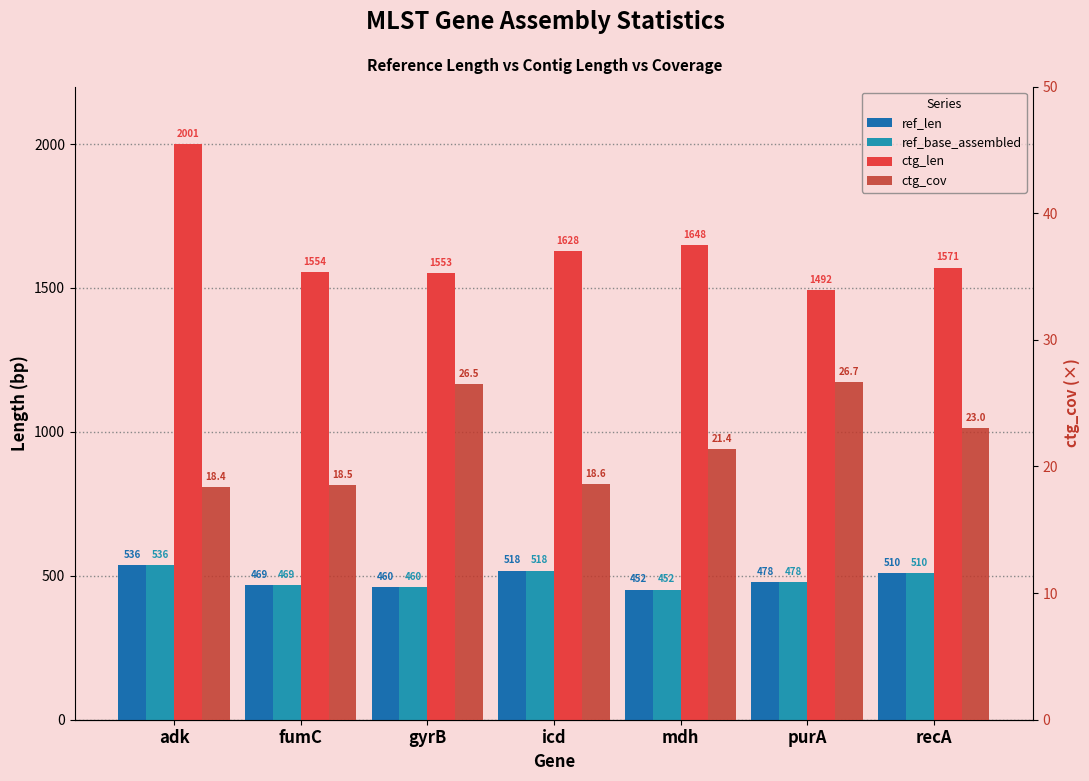

At how many categories does at least one series exceed 553?

7